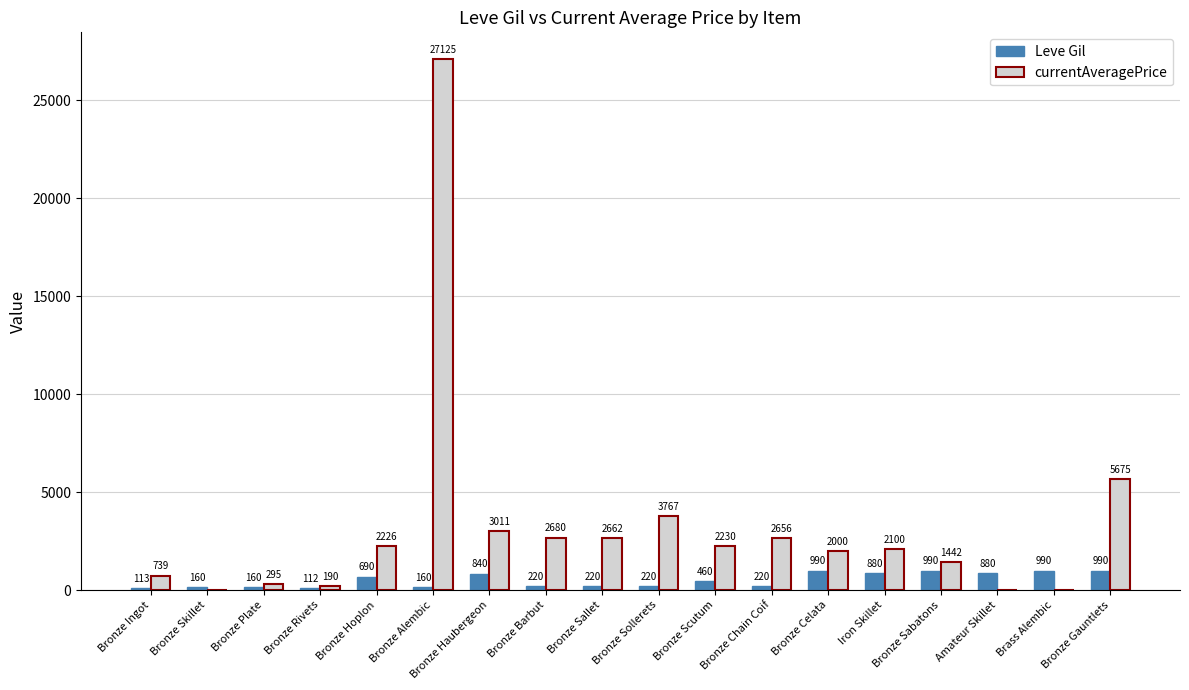

What is the sum of all Leve Gil values?

9295.0